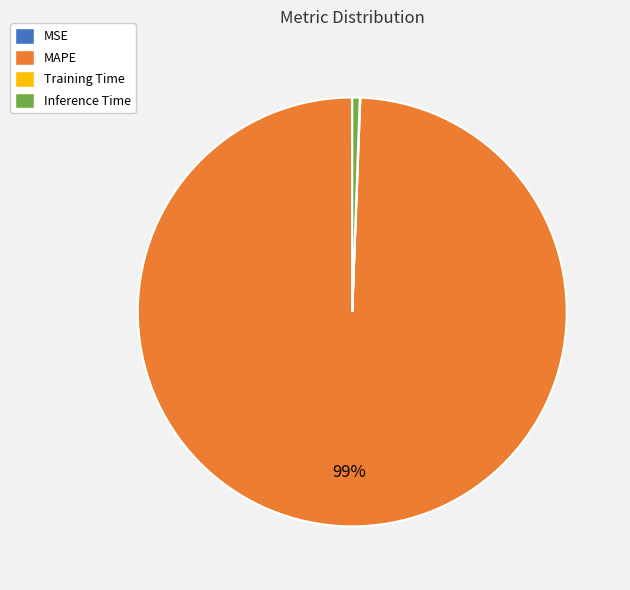

To the nearest percent, what is the difference between the largest and smallest slice percentages?

99%